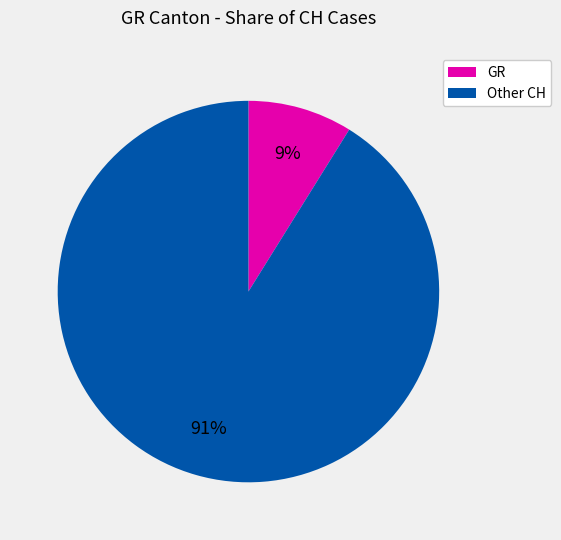

How many segments does this pie chart have?

2